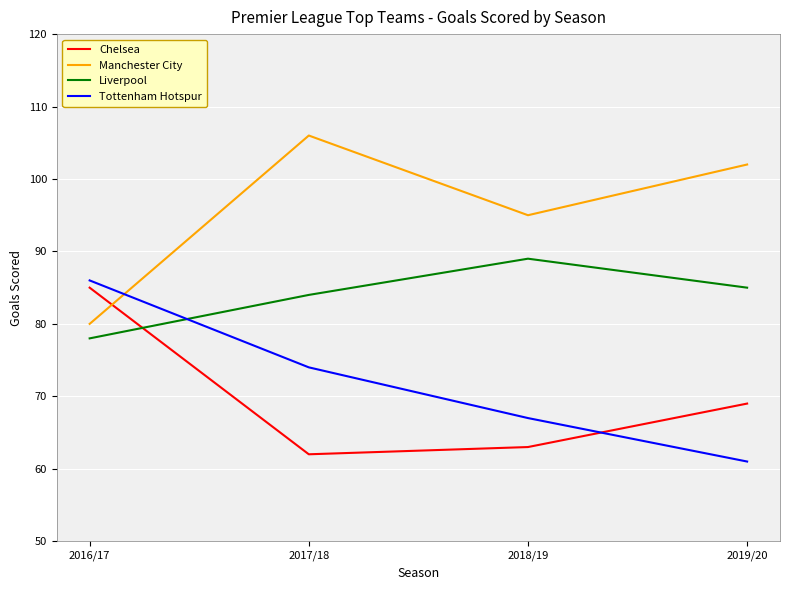

Reading right to left, list all the values displayed in this chart.

Chelsea: 69	63	62	85
Manchester City: 102	95	106	80
Liverpool: 85	89	84	78
Tottenham Hotspur: 61	67	74	86